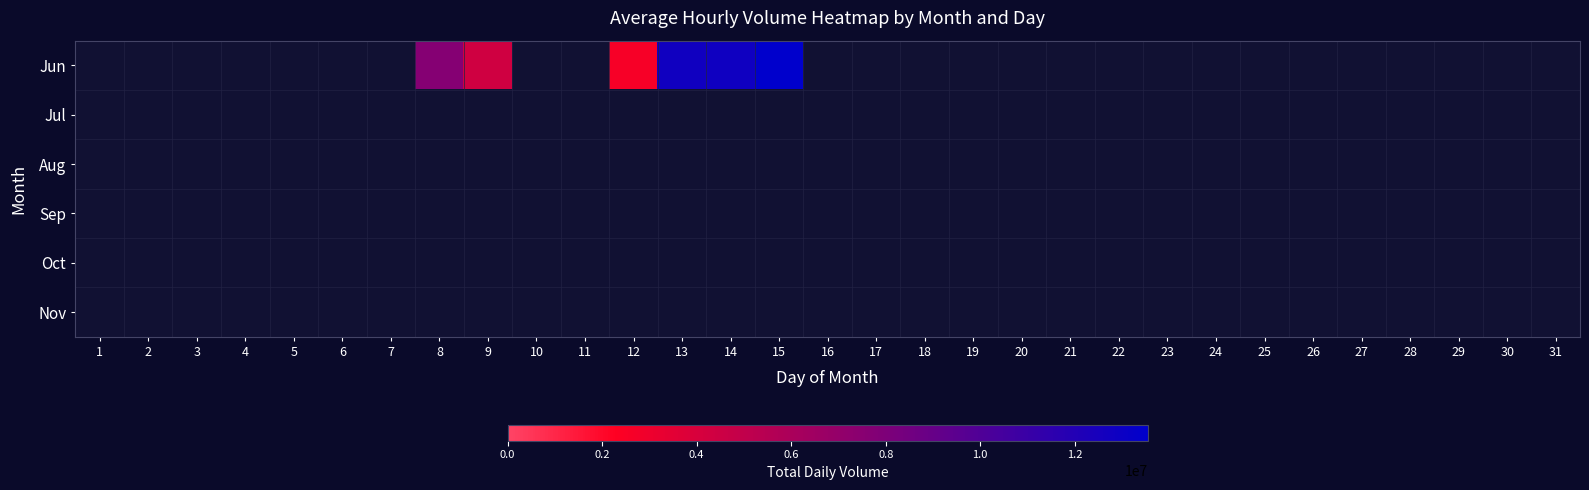

Is the value of Jun at 6 greater than the value of Aug at 24?

No